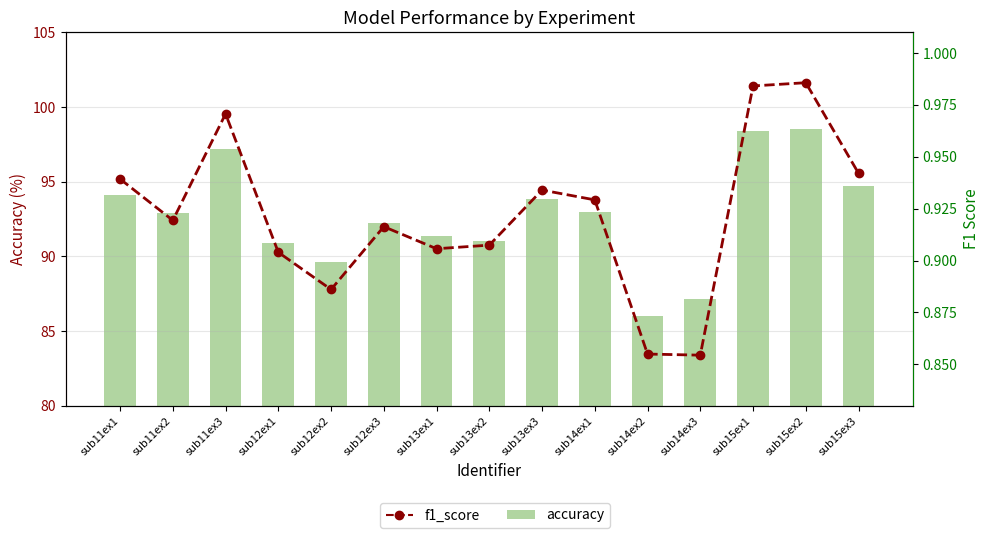

Which series changed the most between sub11ex2 and sub12ex1?

accuracy